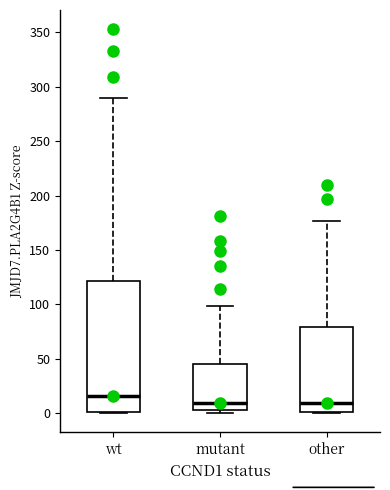

Where does the median line of the box for wt sit on the y-axis? The values are not printed on the chart, so give them approximately, as read against the axis.

15